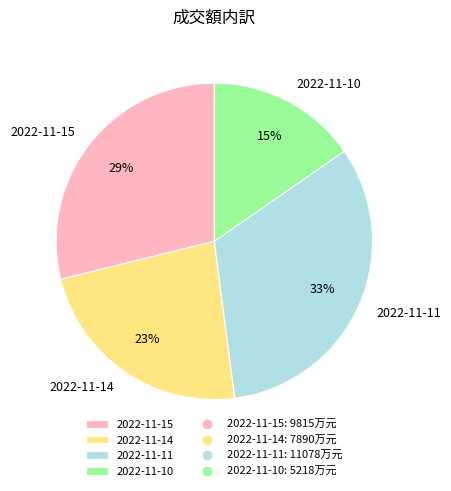

To the nearest percent, what is the average slice percentage?

25%